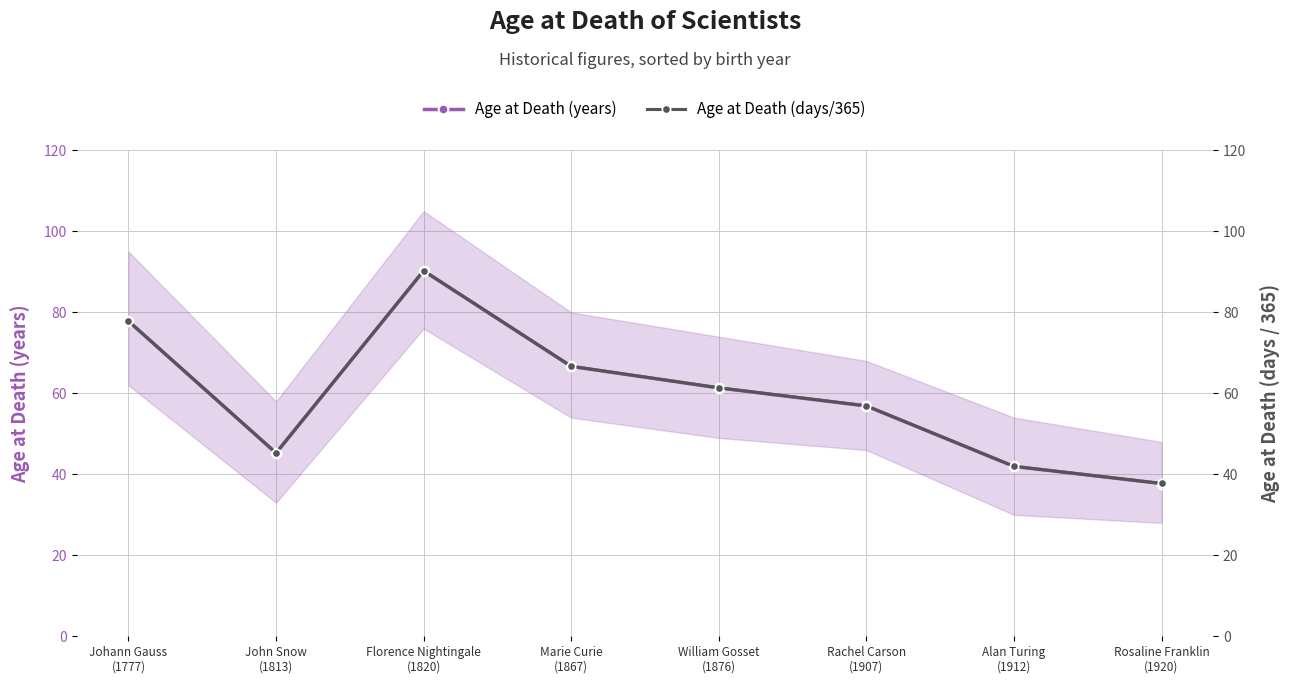

Is this an area chart (filled region under the line)?

No